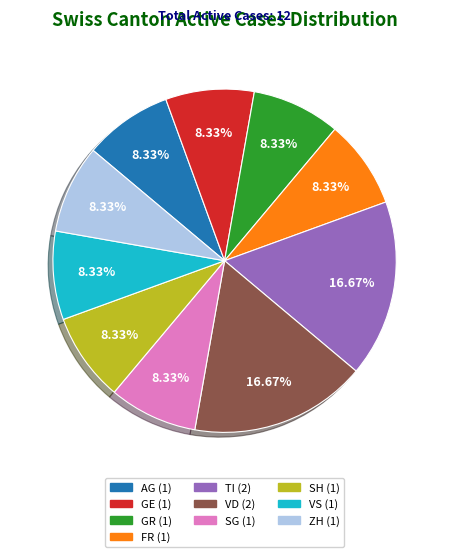

Is the sum of TI and GE greater than half?

No